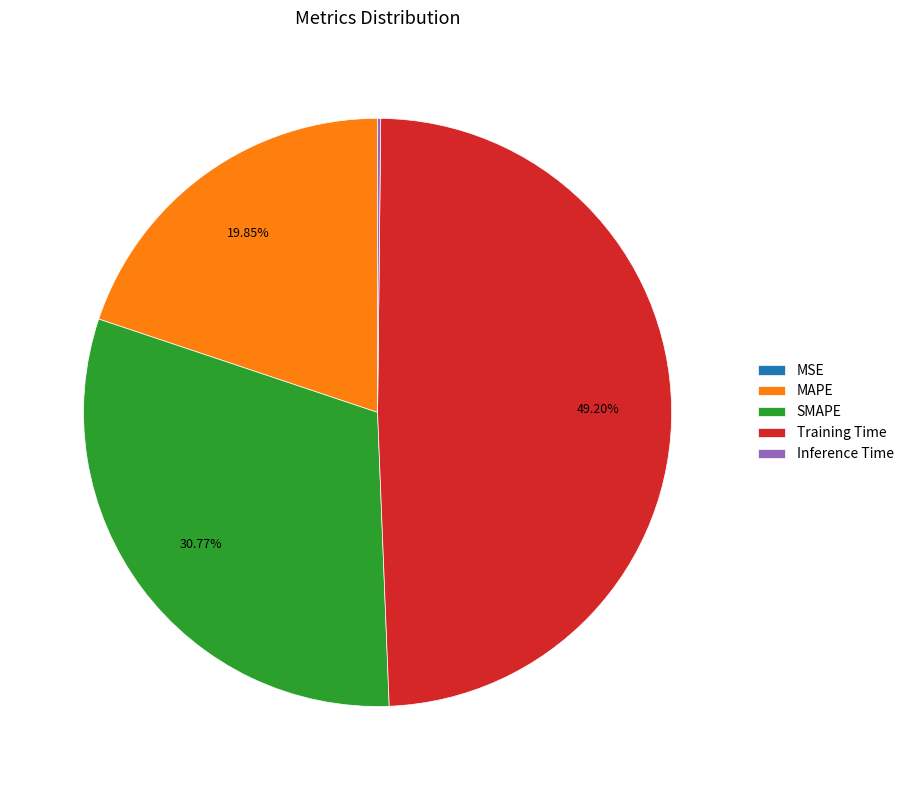

True or false: SMAPE accounts for 31% of the total.

True